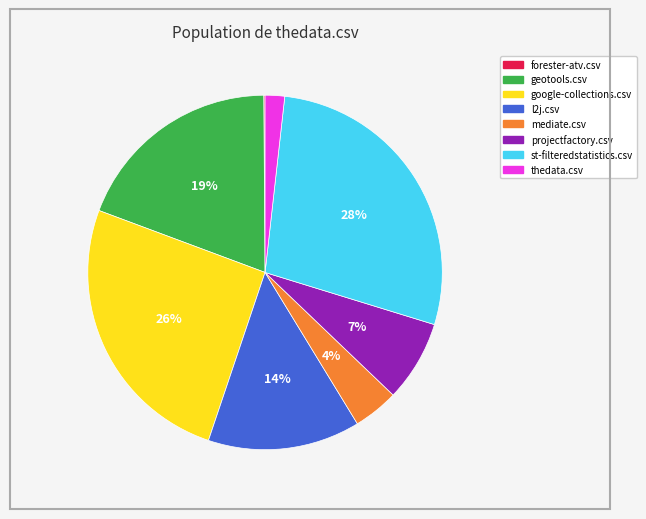

Combined, do thedata.csv and st-filteredstatistics.csv account for over 50%?

No